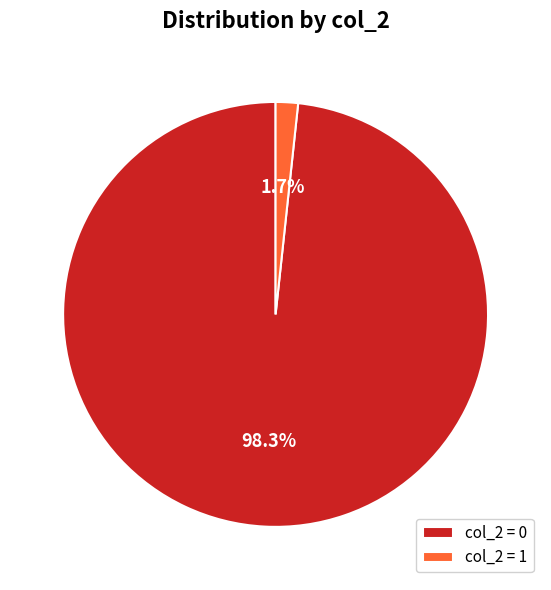

Which category has the smallest portion of the pie?

col_2 = 1